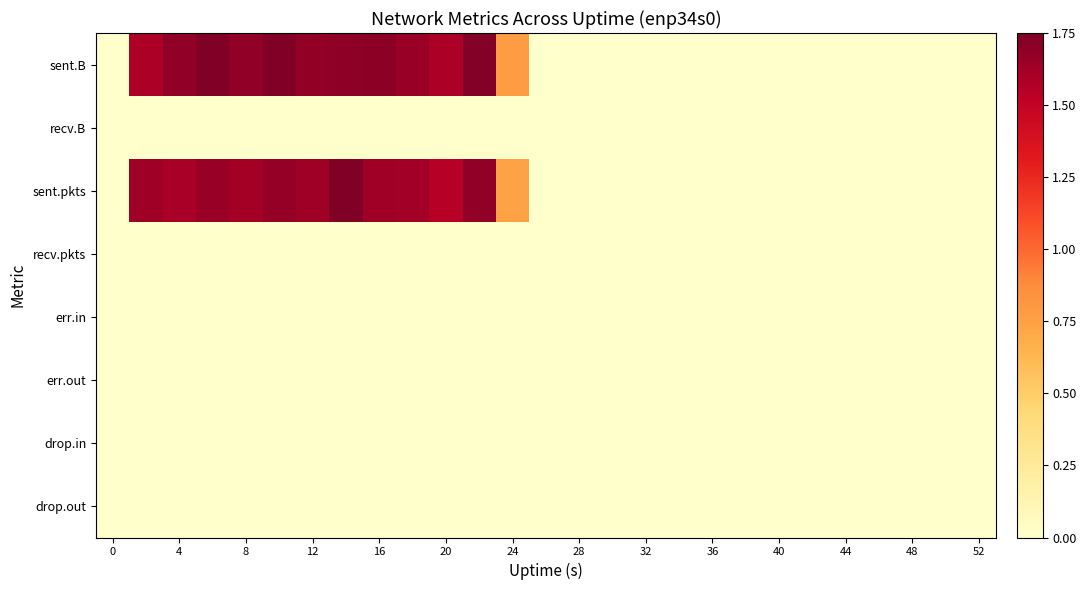

How many categories are shown in the chart?

27